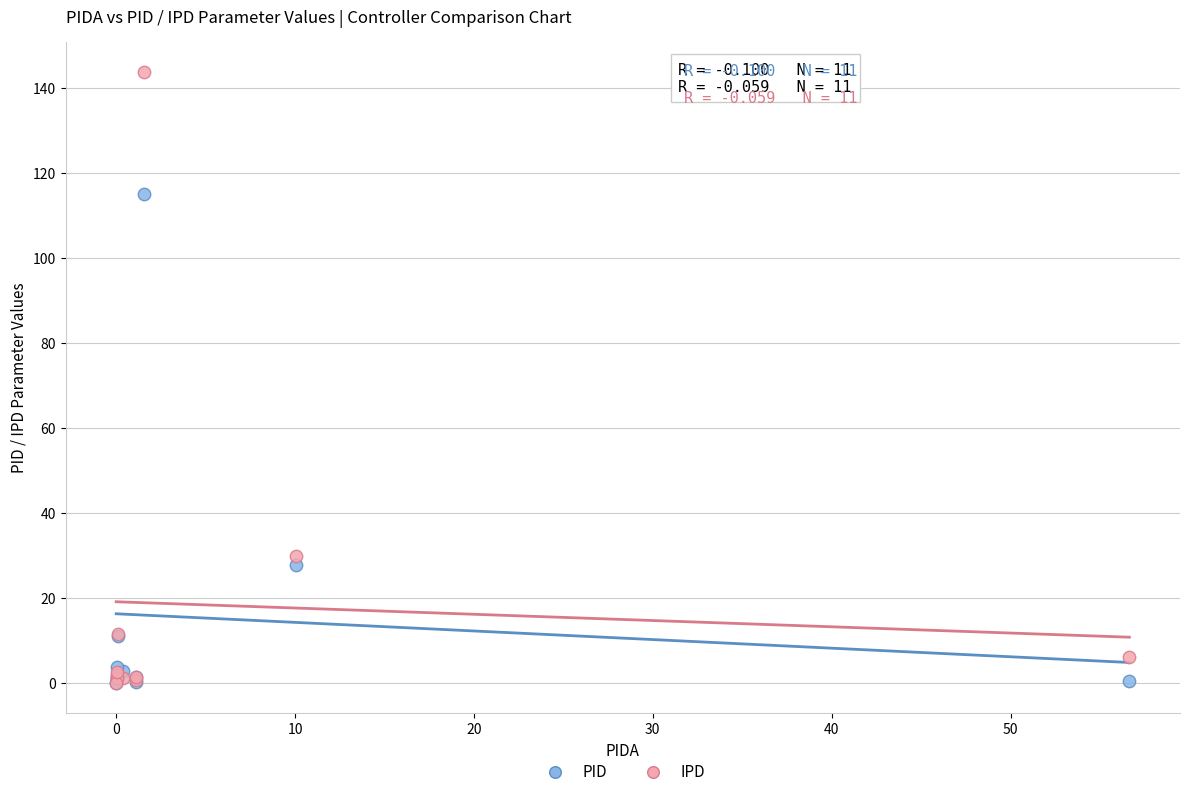

In the IPD series, what Y value is closest to 71?

29.9